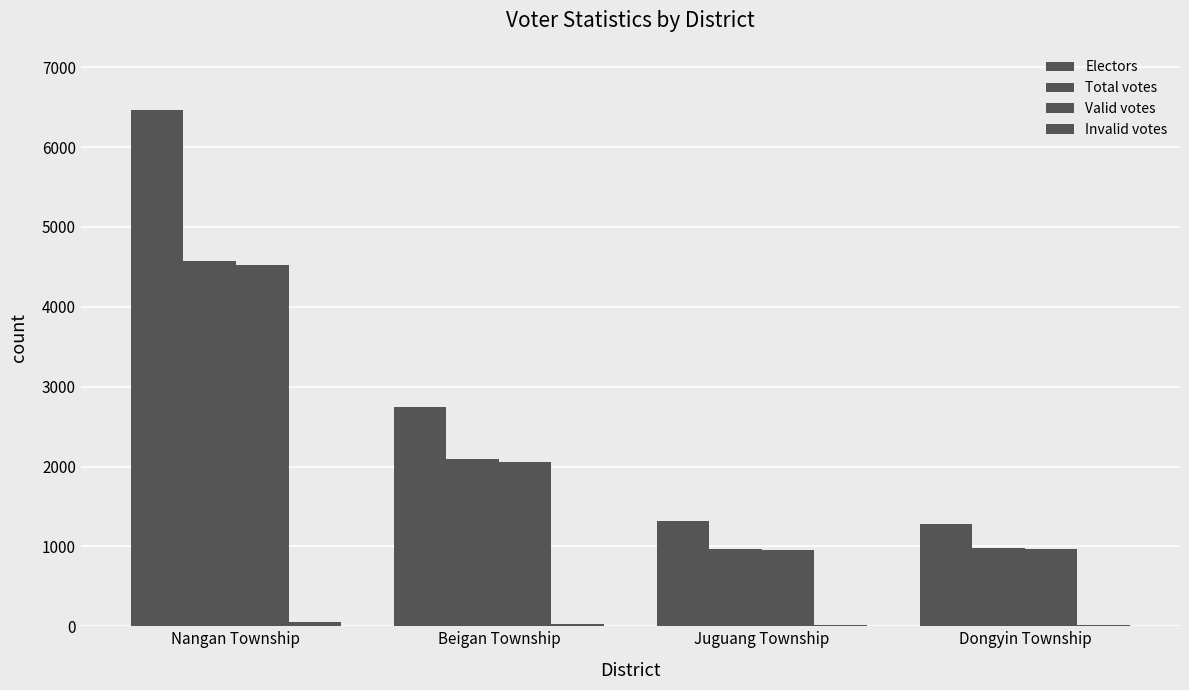

How many distinct data groups are displayed?

4